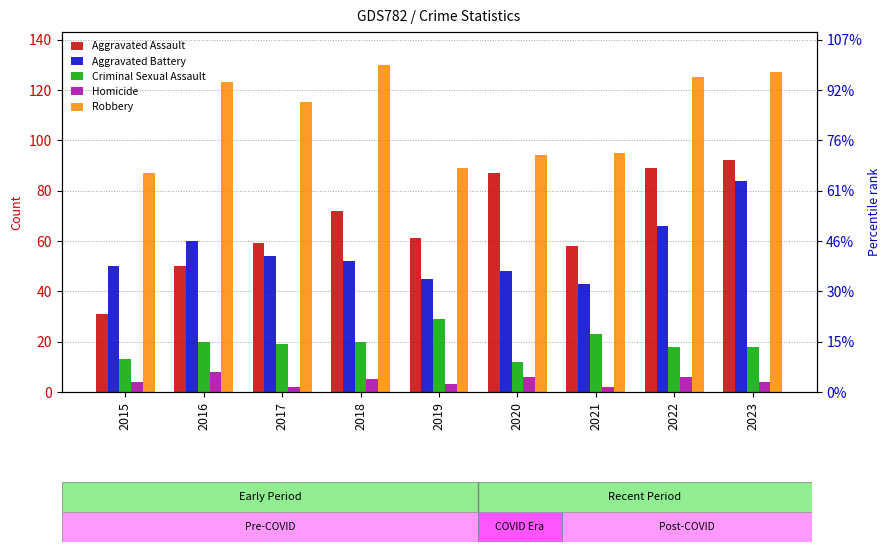

Reading left to right, what are all the values shown in this chart?

Aggravated Assault: 31	50	59	72	61	87	58	89	92
Aggravated Battery: 50	60	54	52	45	48	43	66	84
Criminal Sexual Assault: 13	20	19	20	29	12	23	18	18
Homicide: 4	8	2	5	3	6	2	6	4
Robbery: 87	123	115	130	89	94	95	125	127